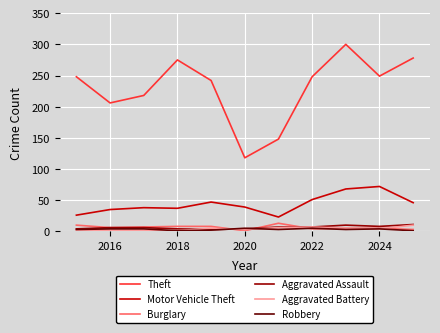

Which series has the largest range (max minus min)?

Theft